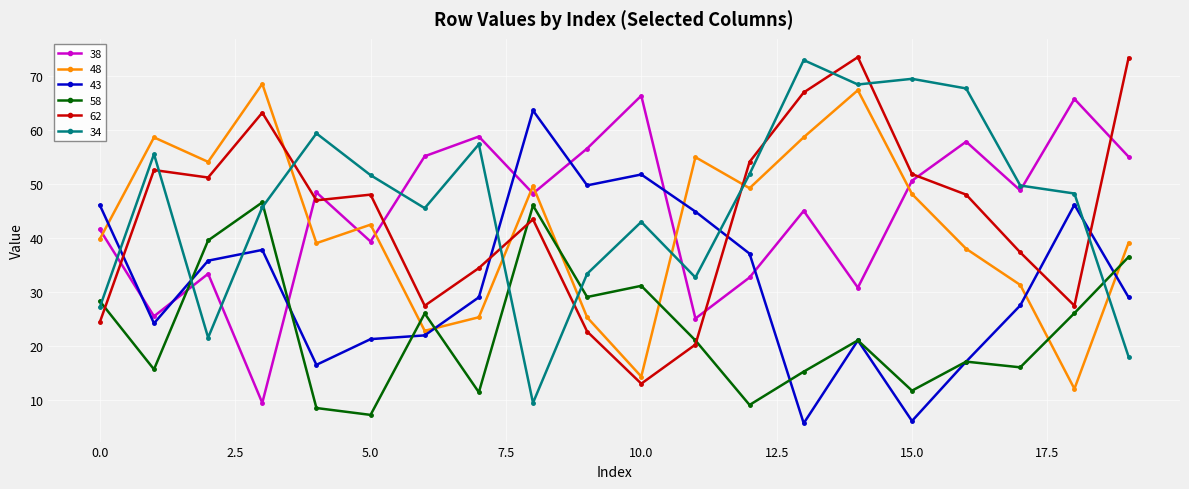

How many times do 43 and 62 cross each other?

5